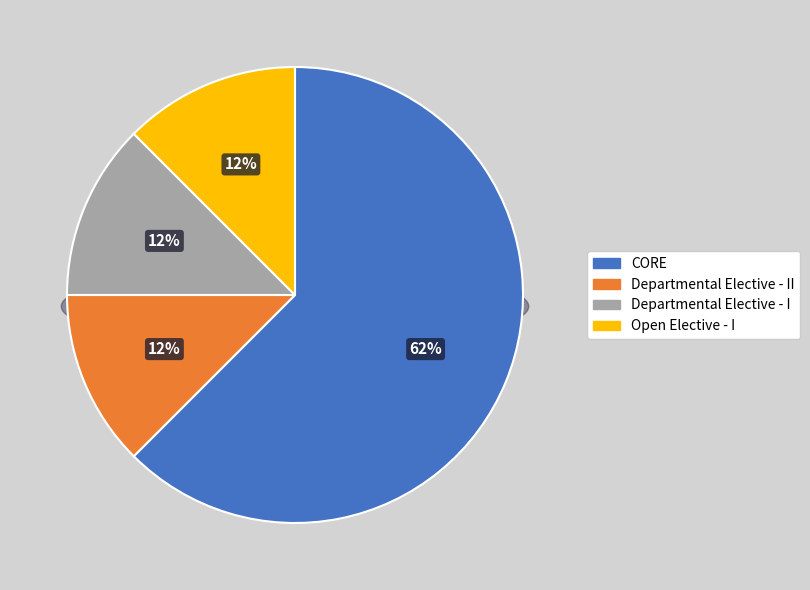

How many segments does this pie chart have?

4